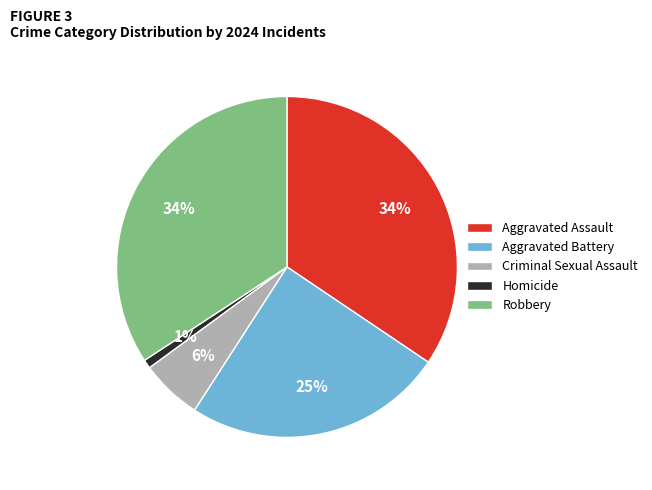

Is there a majority slice in this chart?

No